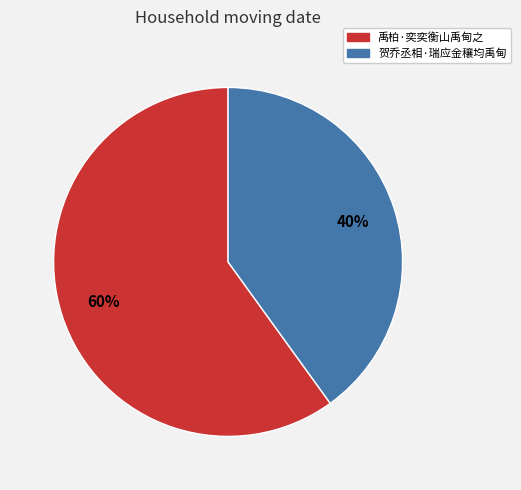

How many segments does this pie chart have?

2